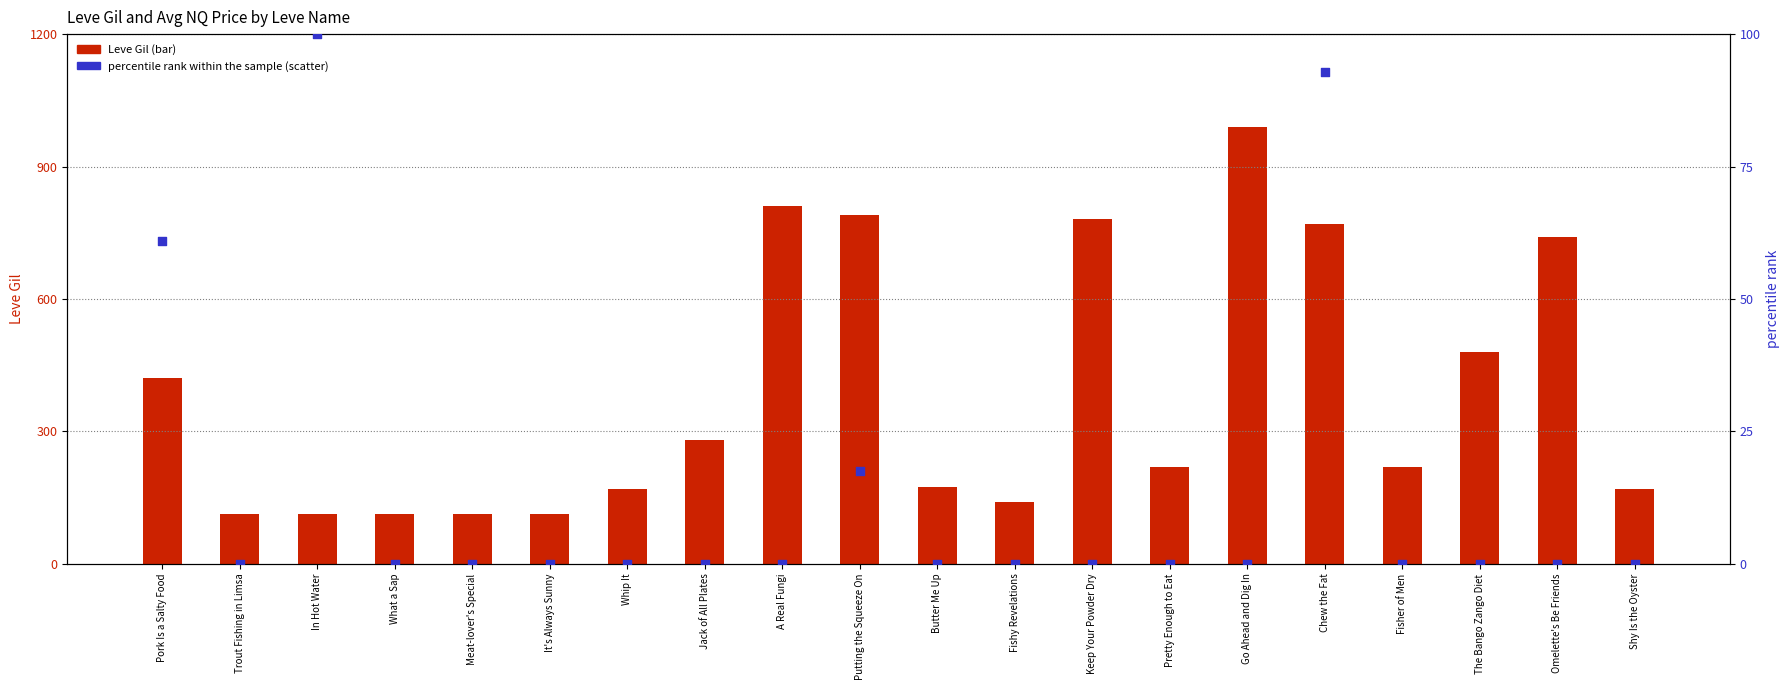

Is the value of percentile rank within the sample at Pork Is a Salty Food greater than the value of Leve Gil at Butter Me Up?

No